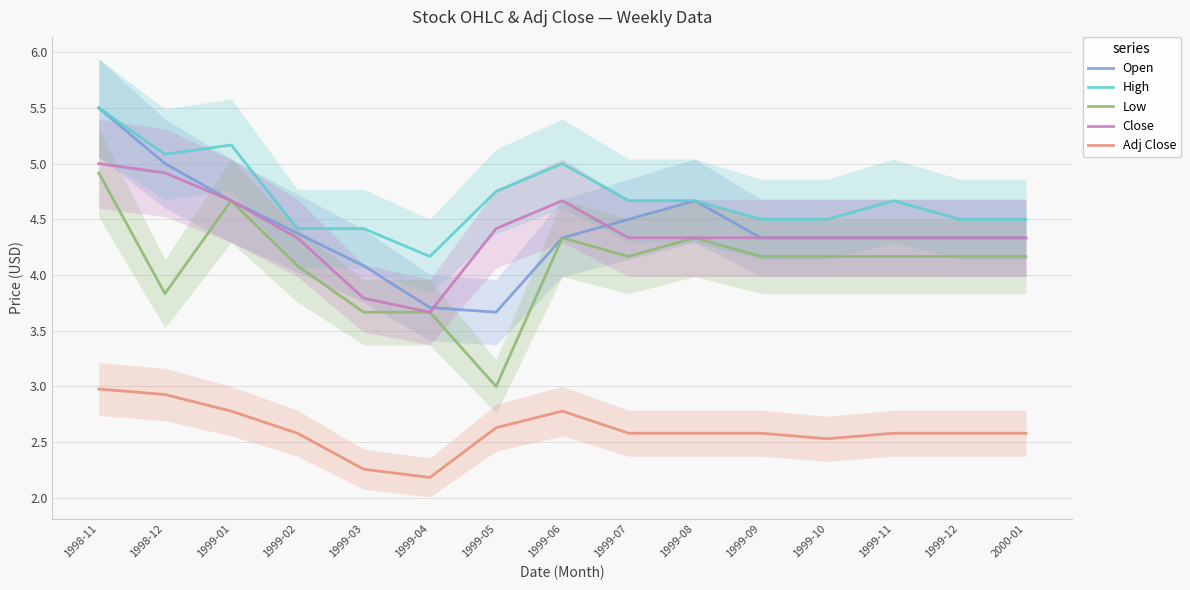

True or false: Open has a value of 5.5 at 1998-11.

True